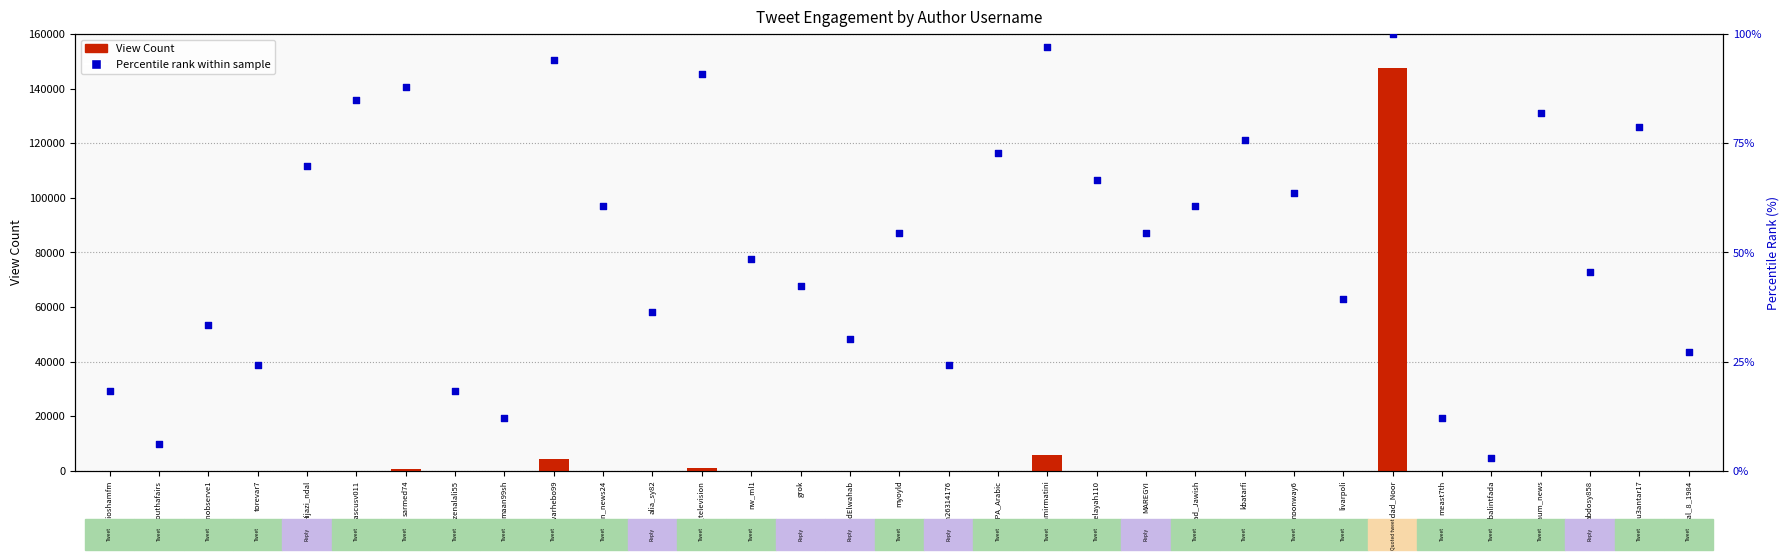

Which series contains the lowest Y value?

Percentile rank within sample